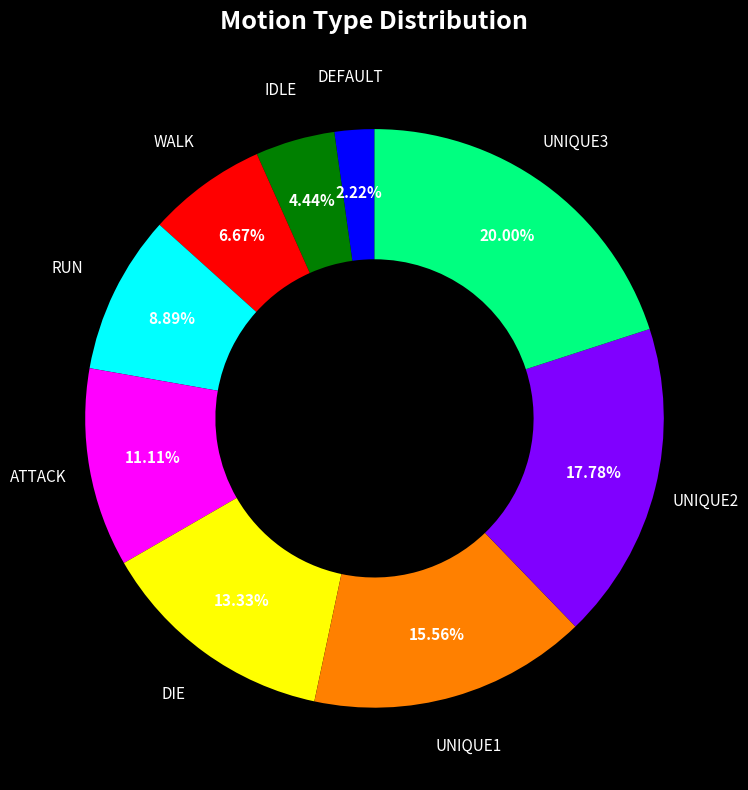

Count the number of slices in the pie.

9